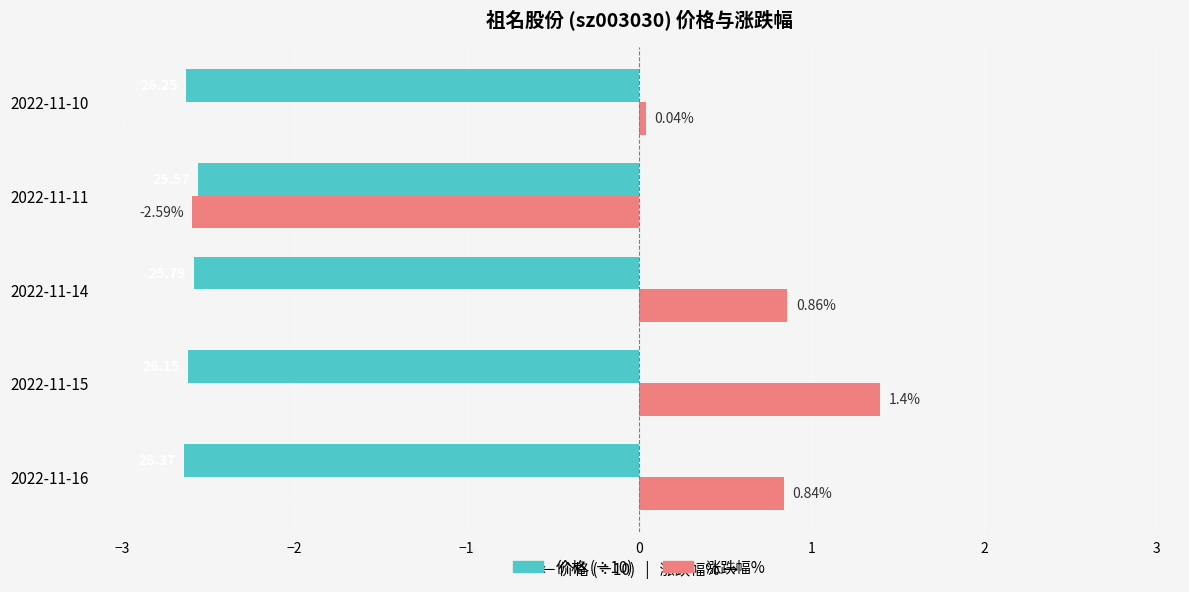

List the series in order of their peak value, lowest first.

价格 (÷10), 涨跌幅%